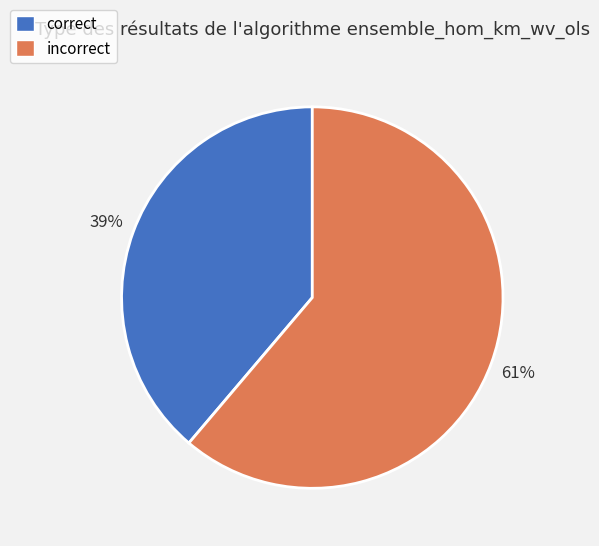

To the nearest percent, what is the combined percentage of incorrect and correct?

100%